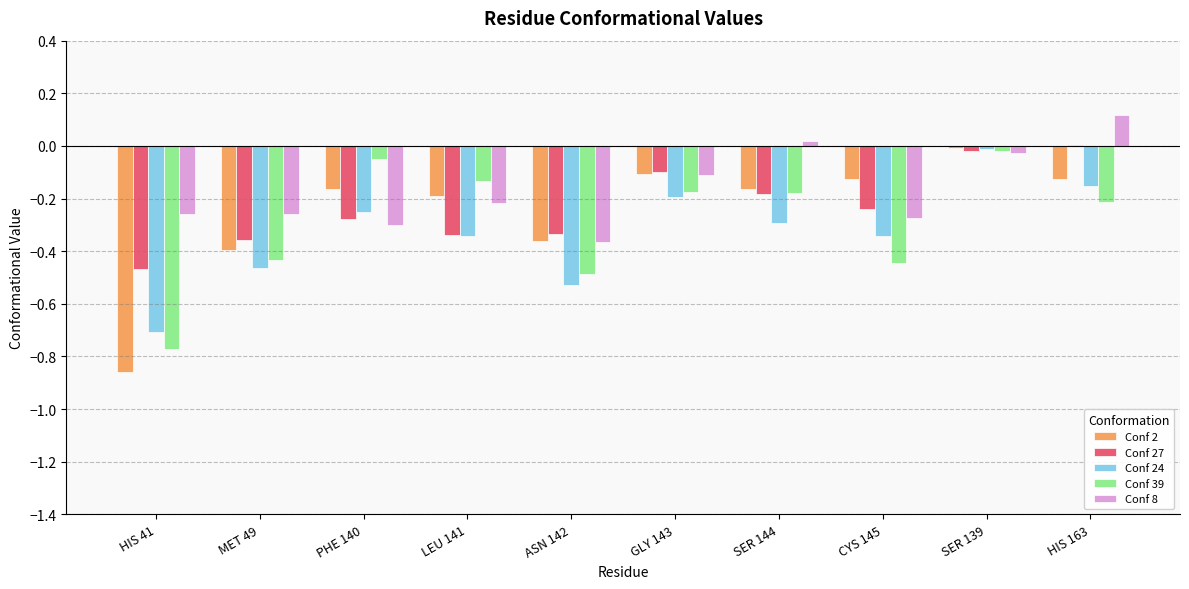

What is the sum of all Conf 24 values?

-3.3